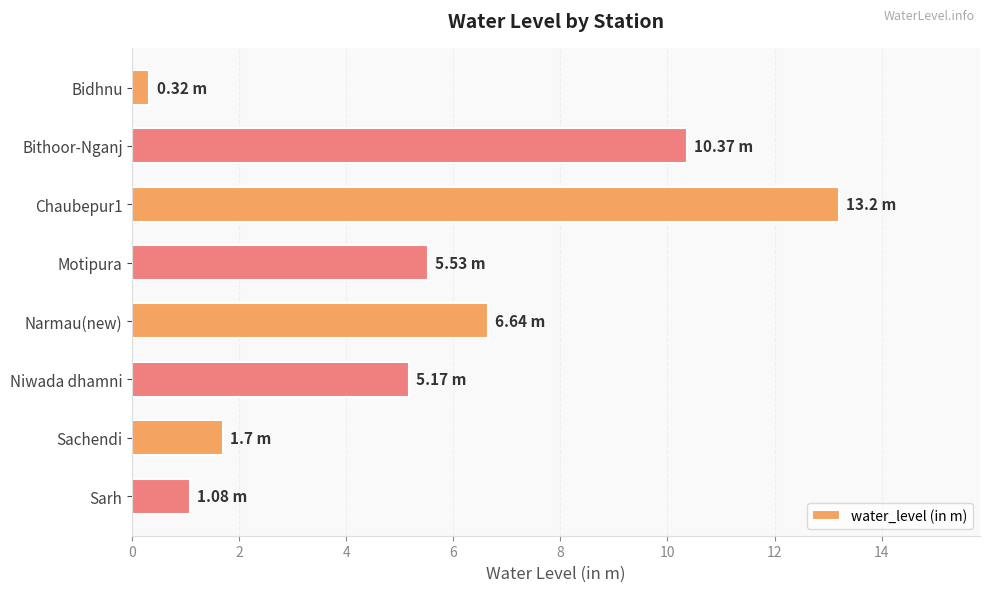

Does the chart contain any negative values?

No